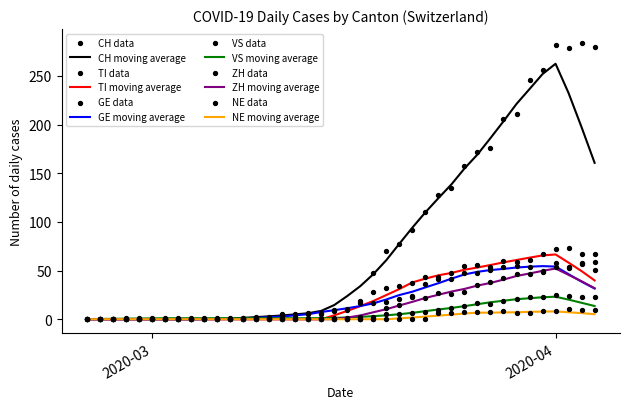

Is the value of ZH at 2020-03-28 greater than the value of CH at 2020-04-02?

No